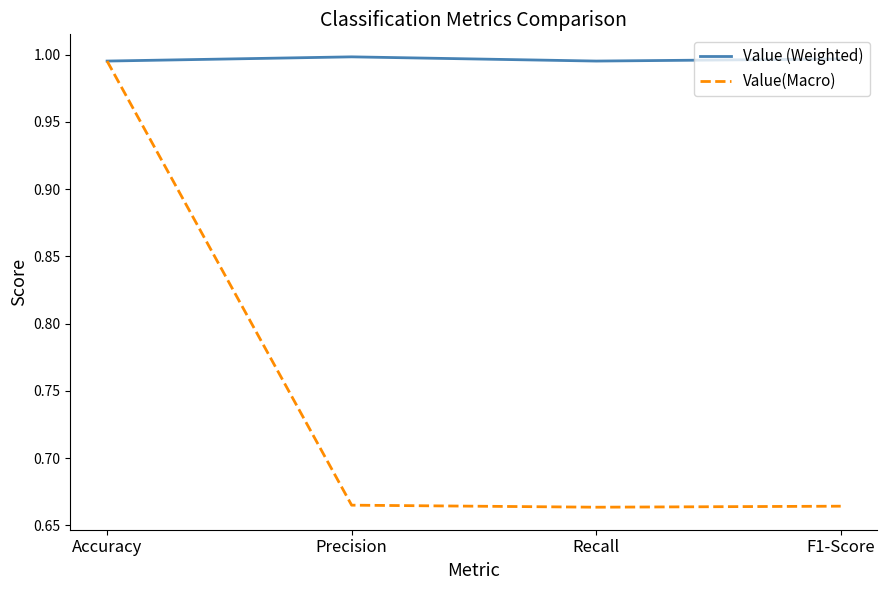

What are all the series names shown in the legend?

Value (Weighted), Value(Macro)